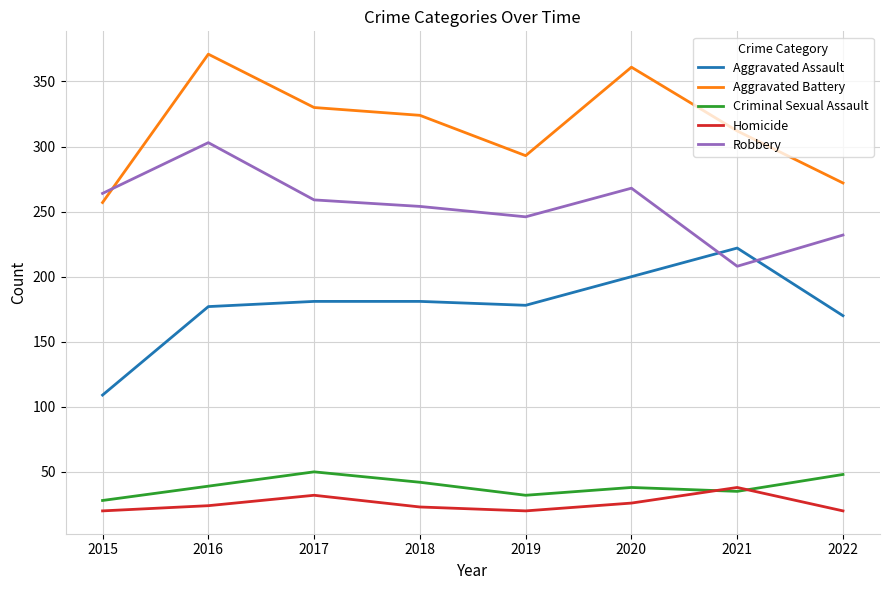

Does the chart have visible grid lines?

Yes